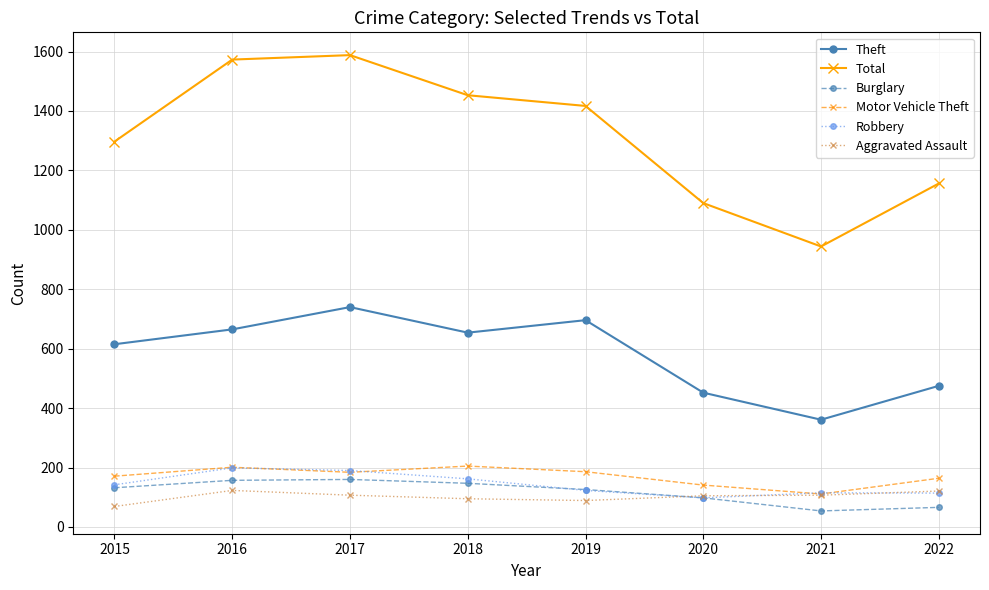

What is the value of the Robbery point at the 7th from the left?

115